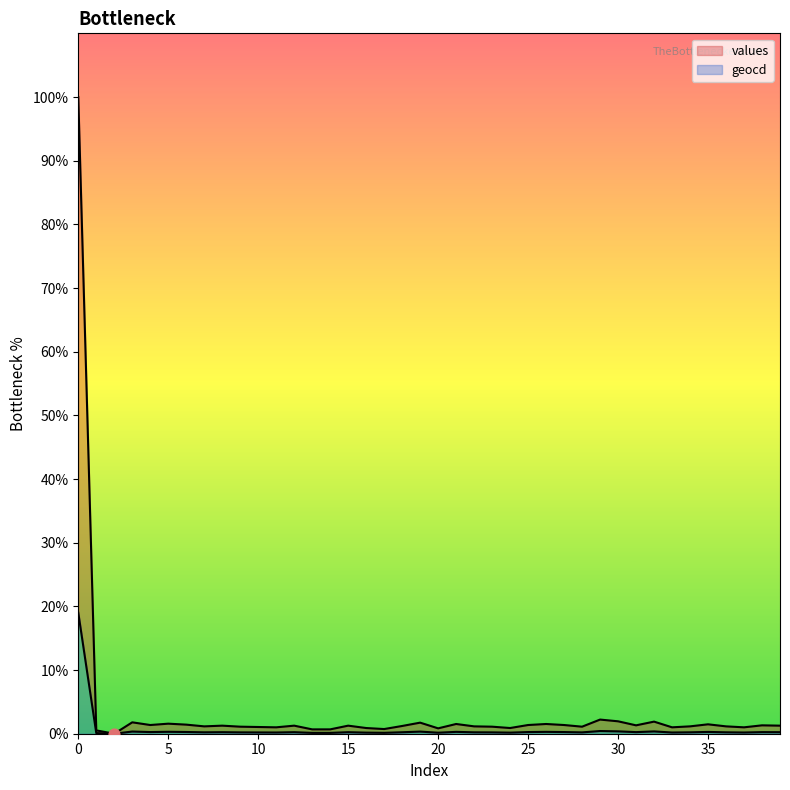

What is the total value across all series at 5?

1.9